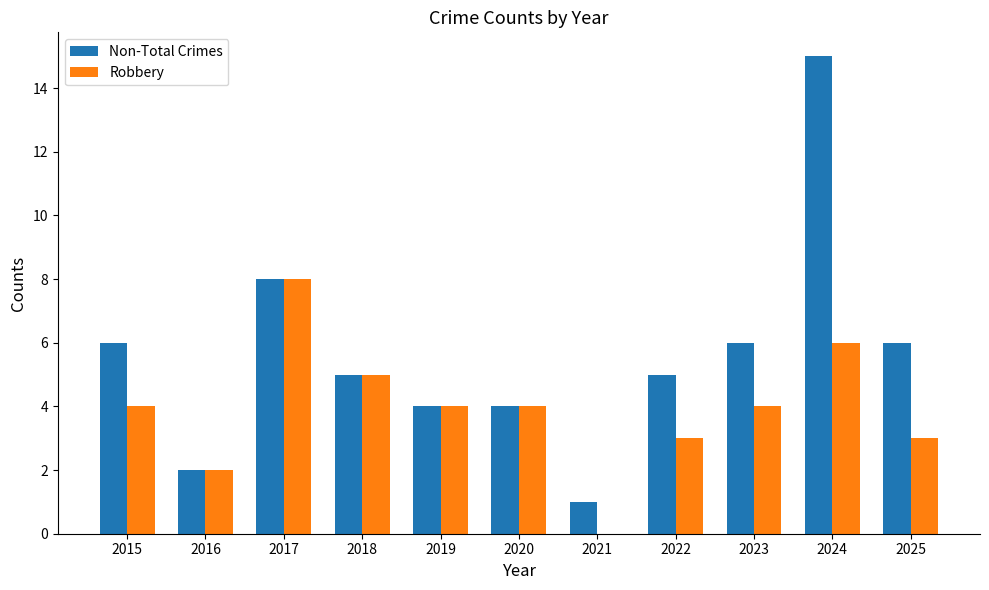

What is the sum of all Robbery values?

43